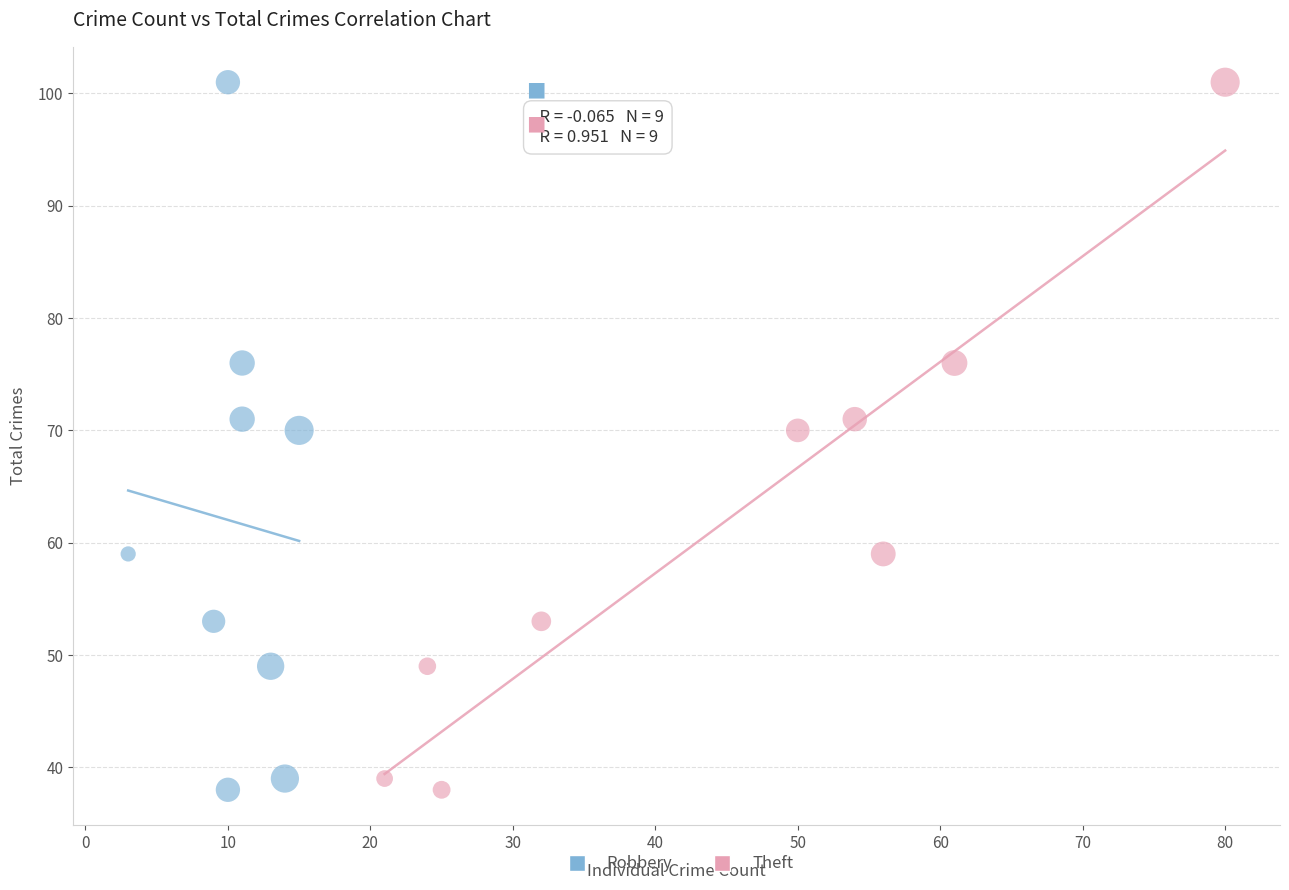

What are all the series names shown in the legend?

Robbery, Theft